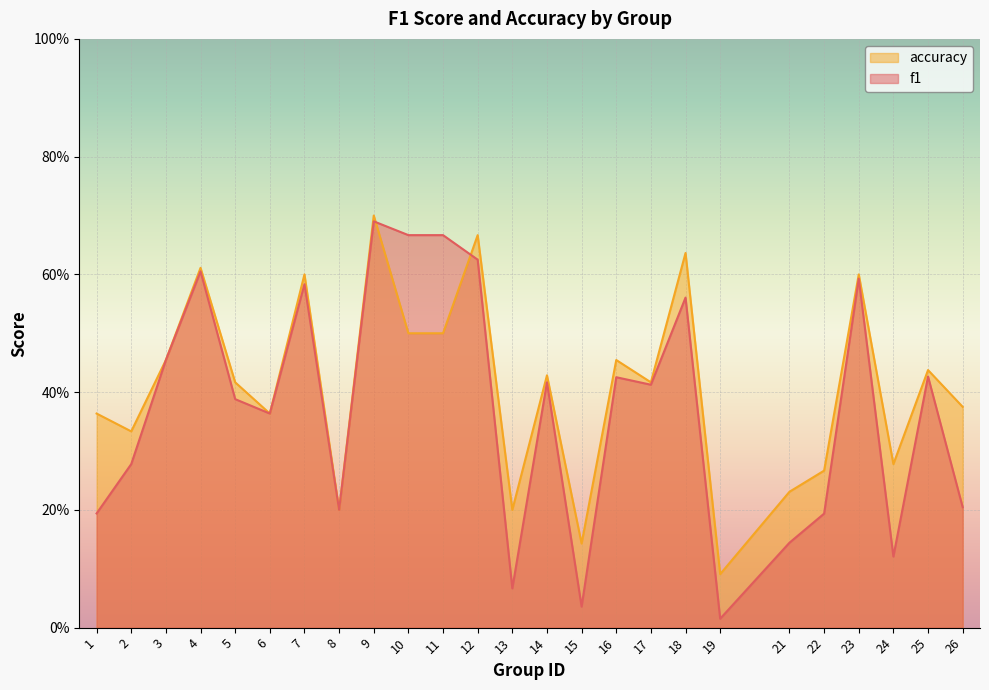

How many times do f1 and accuracy cross each other?

2